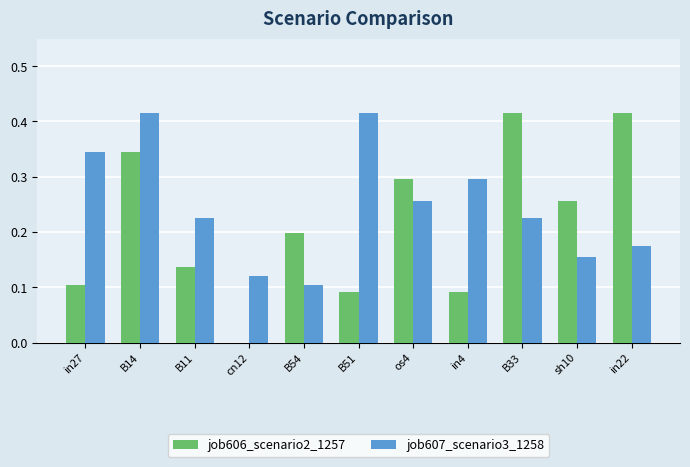

Where is job607_scenario3_1258 nearest to the value 0?

B54